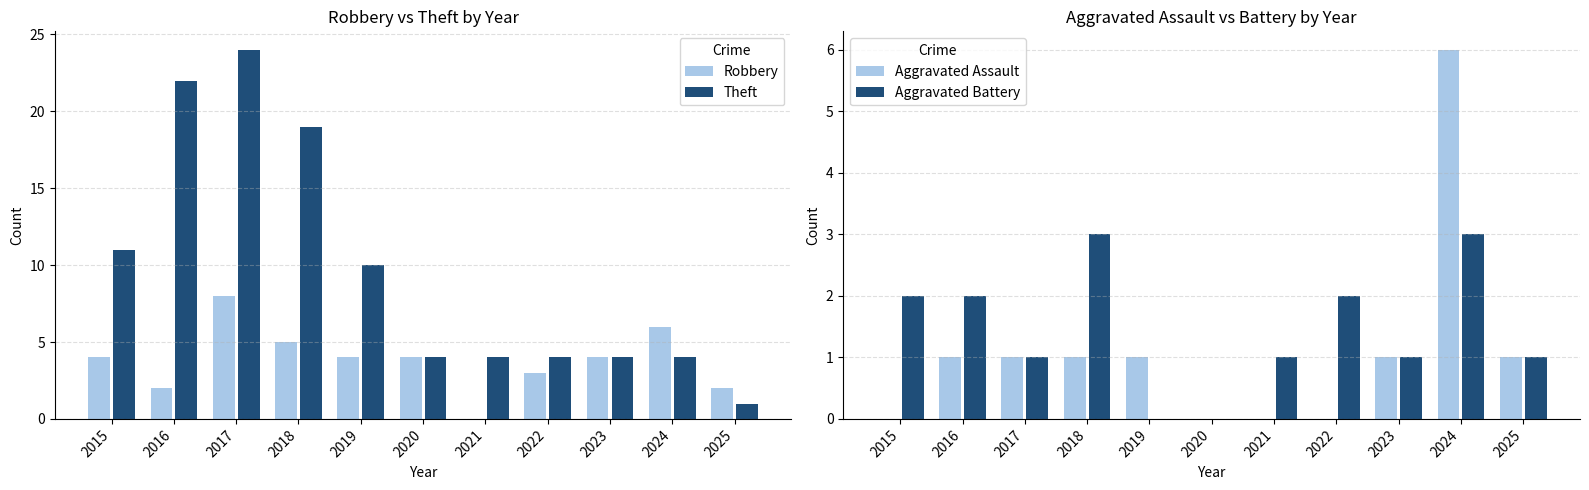

How many categories are shown in the chart?

11